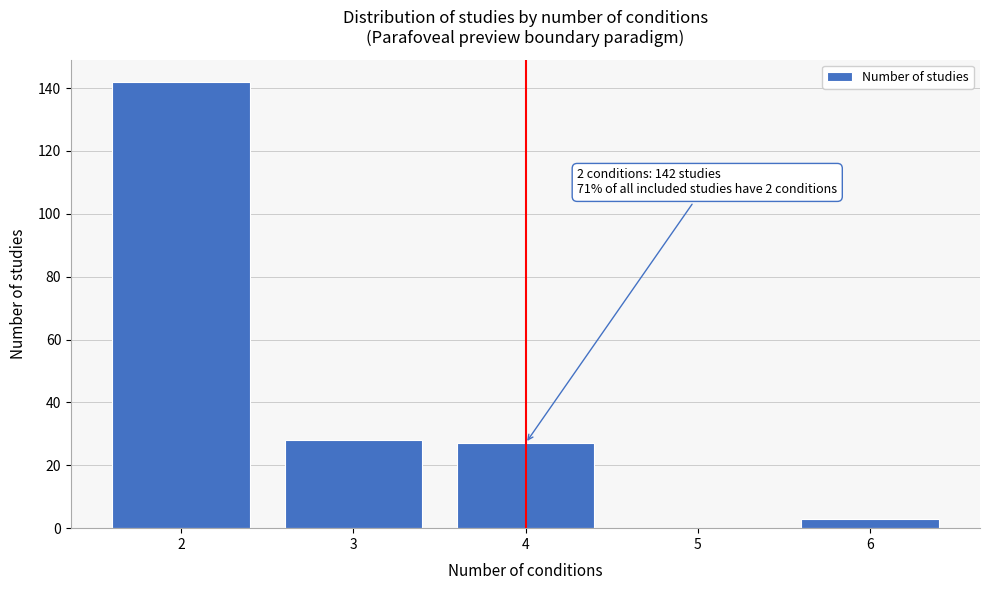

Reading left to right, what are all the values shown in this chart?

2=142	3=28	4=27	5=0	6=3